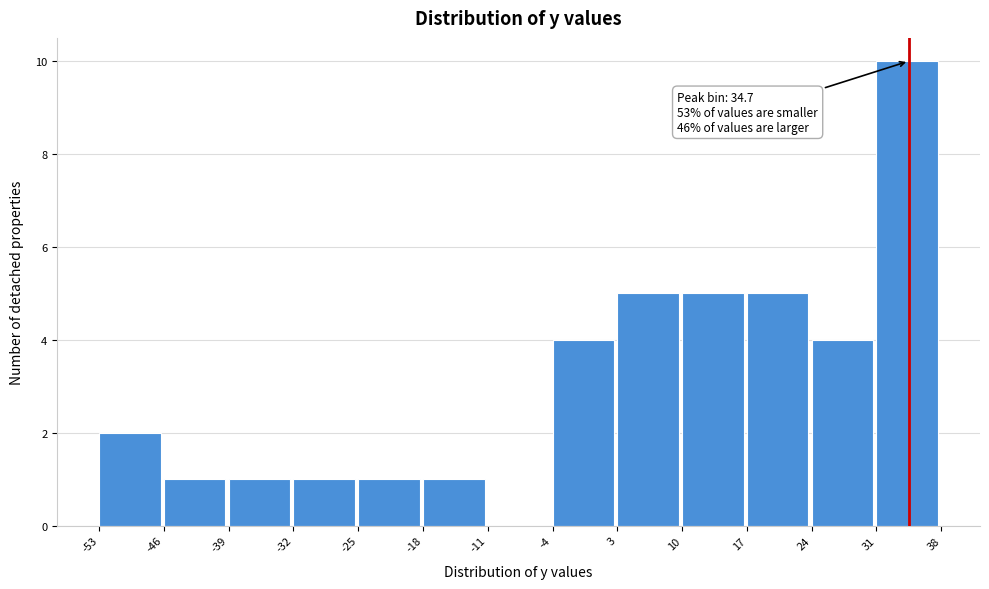

Which range on the x-axis has the tallest bar?

31 to 38